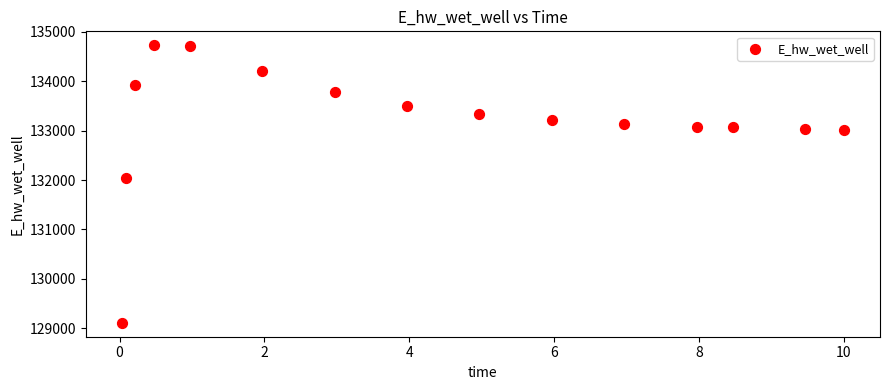

What is the range of Y values (max minus min)?

5621.2